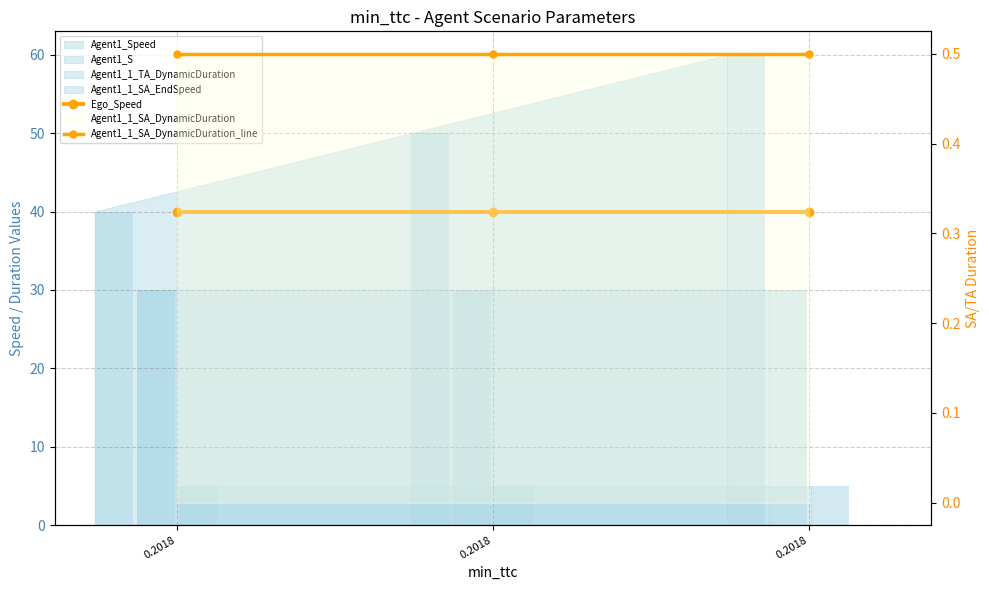

The value of Ego_Speed at 0.2018 is 40.0. True or false?

True